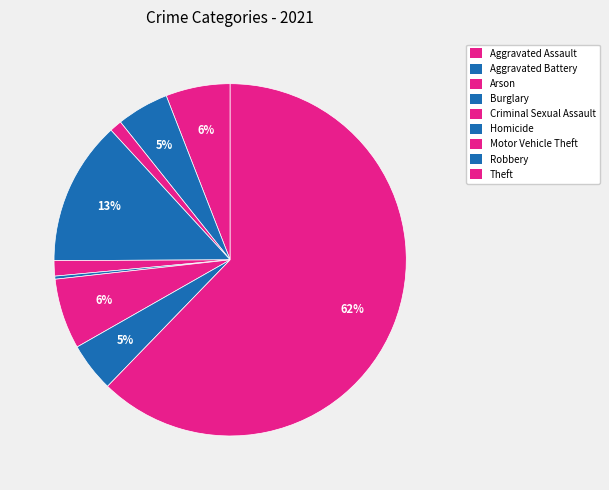

Which slice is the largest?

Theft